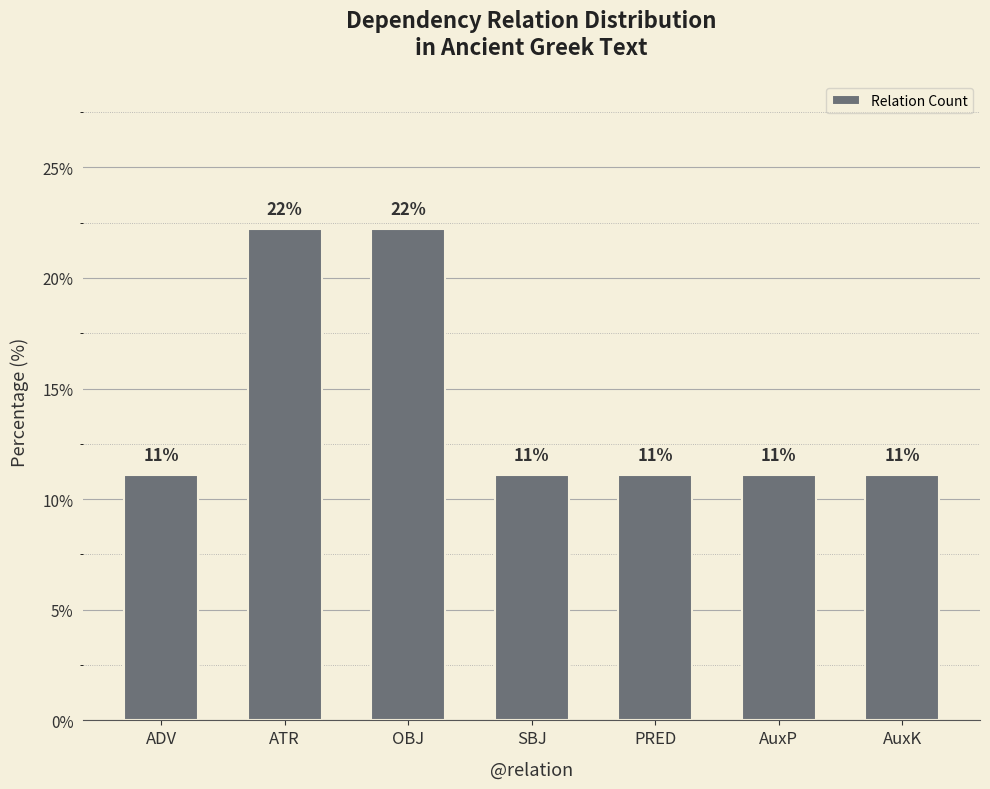

Is it true that the value at AuxK is 14.5?

False